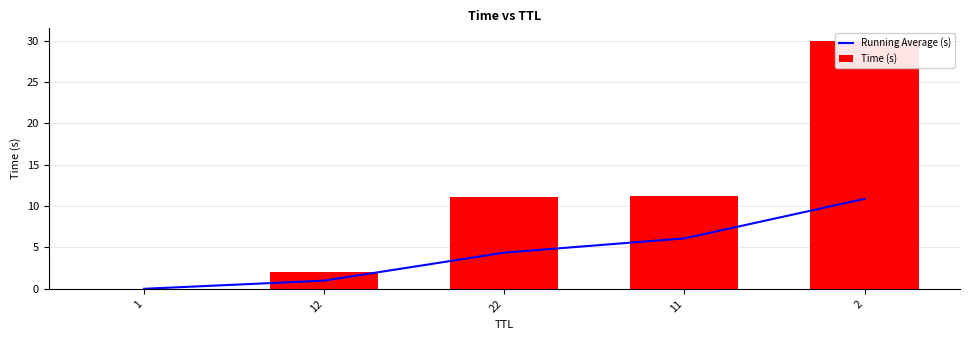

What is the label of the 4th bar from the right?

12